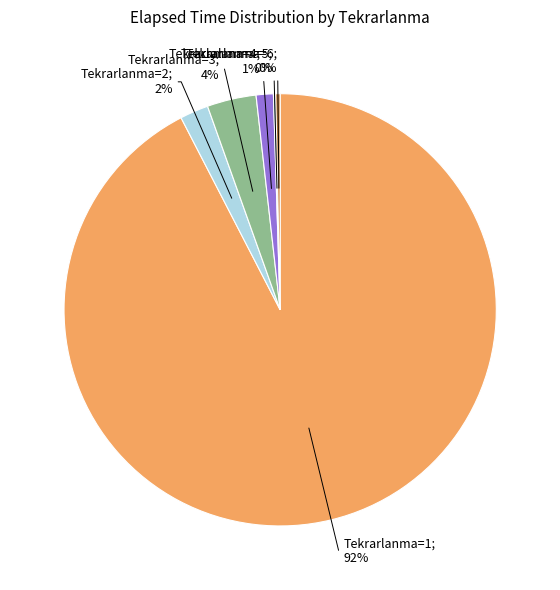

To the nearest percent, what is the average slice percentage?

17%